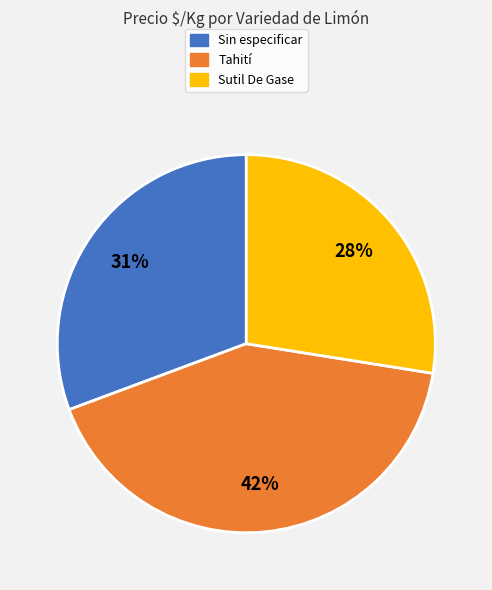

What is the ratio of the value at Tahití to the value at Sin especificar?

1.4